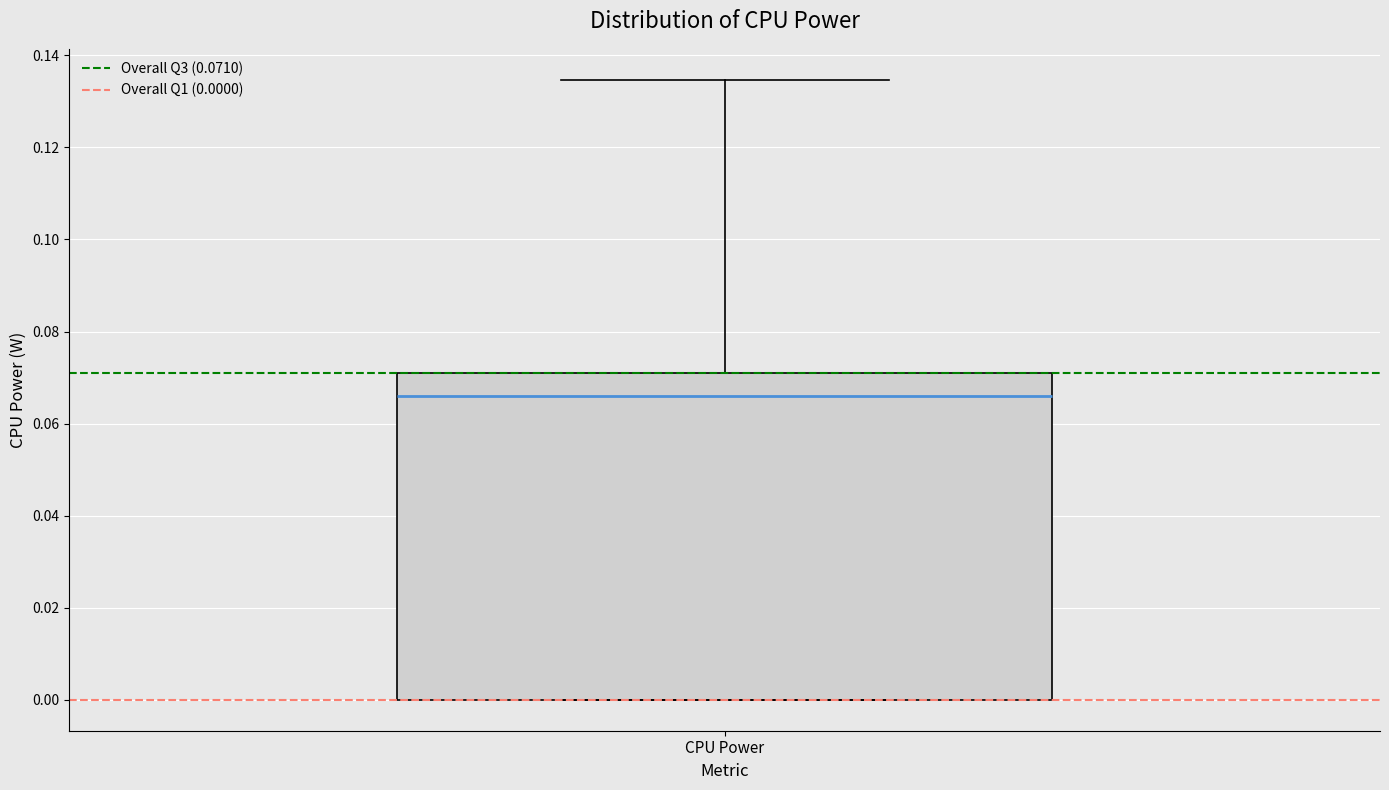

Read this box plot against the y-axis: the position of the median line, the range covered by the box, and the ends of both whiskers. The values are not printed on the chart, so give them approximately, as read against the axis.

median 0.066, box 0.000 to 0.072, whiskers 0.000 to 0.134